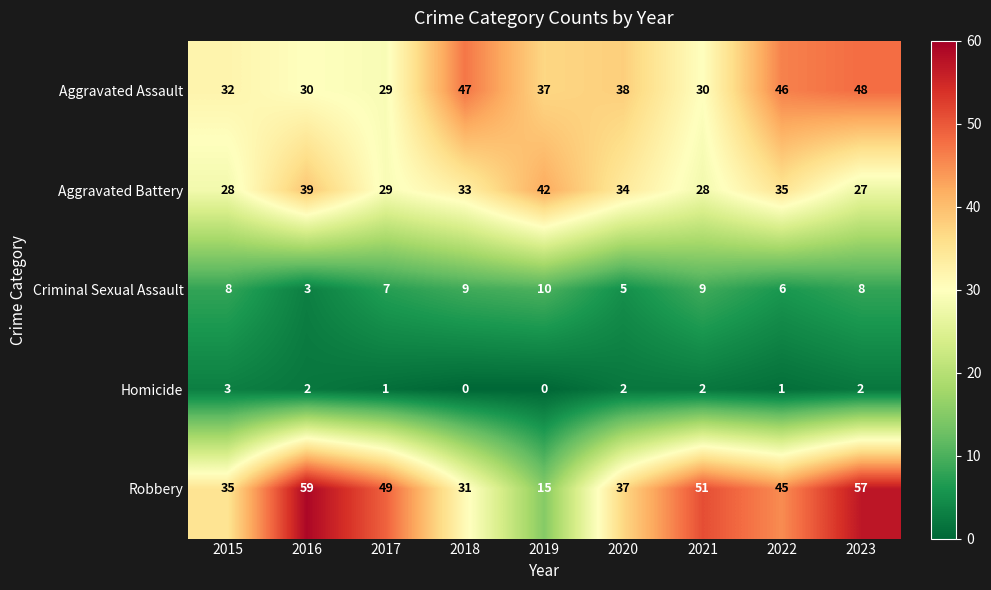

Which series has the widest spread of values?

Robbery